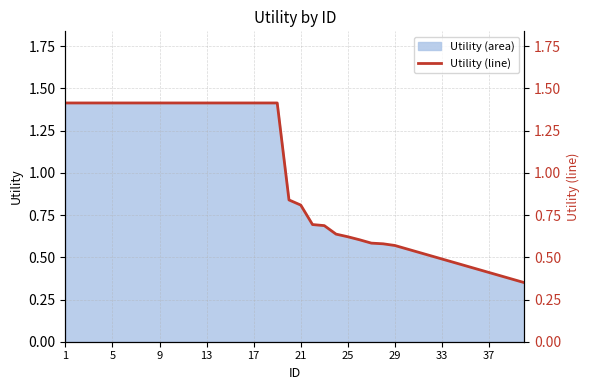

What is the highest value of the Utility (area) series?

1.4